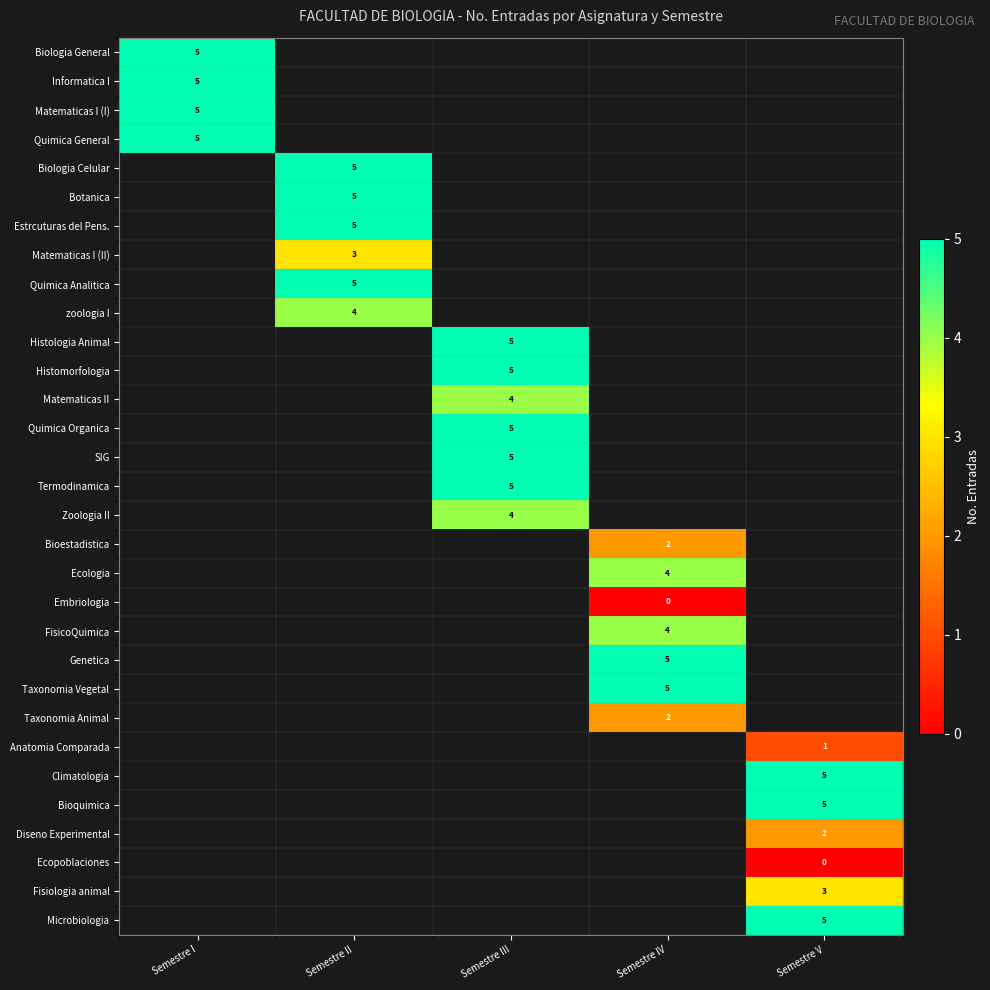

What is the greatest value displayed?

5.0